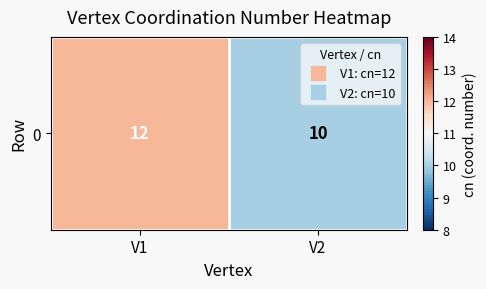

What is the sum of the values at V2 and V1?

22